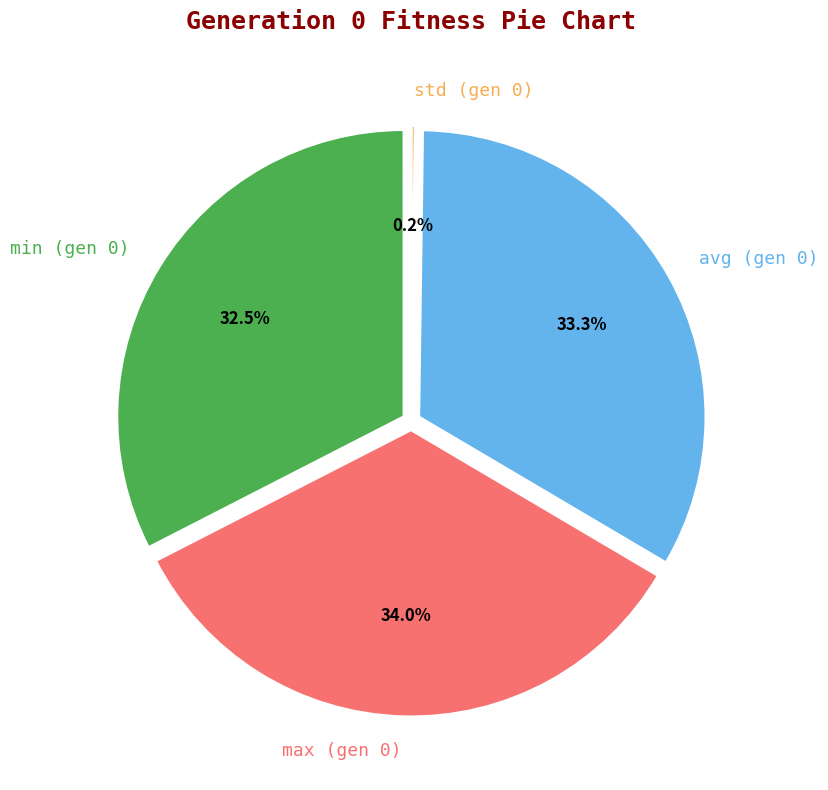

To the nearest percent, what is the difference between the avg (gen 0) and std (gen 0) slice percentages?

33%